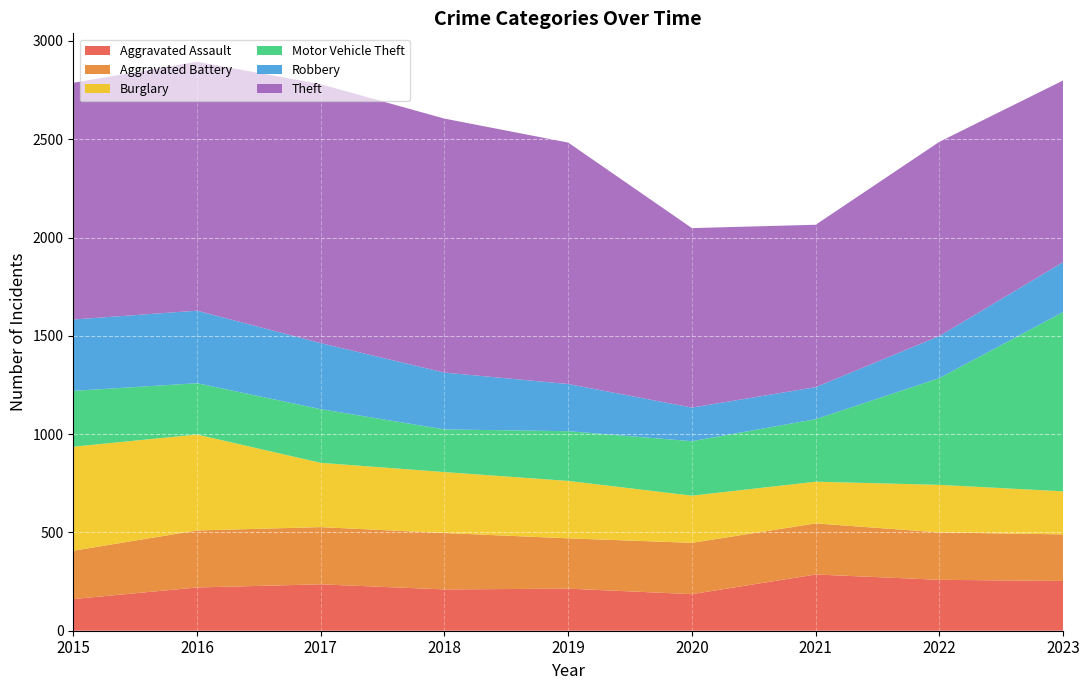

Reading left to right, transcribe all the data shown in this chart.

Aggravated Assault: 2015=161	2016=220	2017=236	2018=210	2019=214	2020=186	2021=286	2022=259	2023=253
Aggravated Battery: 2015=246	2016=290	2017=291	2018=287	2019=256	2020=261	2021=260	2022=241	2023=237
Burglary: 2015=529	2016=488	2017=327	2018=310	2019=292	2020=240	2021=212	2022=242	2023=219
Motor Vehicle Theft: 2015=284	2016=261	2017=273	2018=217	2019=253	2020=277	2021=318	2022=543	2023=912
Robbery: 2015=363	2016=369	2017=336	2018=289	2019=240	2020=171	2021=163	2022=214	2023=254
Theft: 2015=1204	2016=1266	2017=1317	2018=1292	2019=1228	2020=913	2021=826	2022=988	2023=924